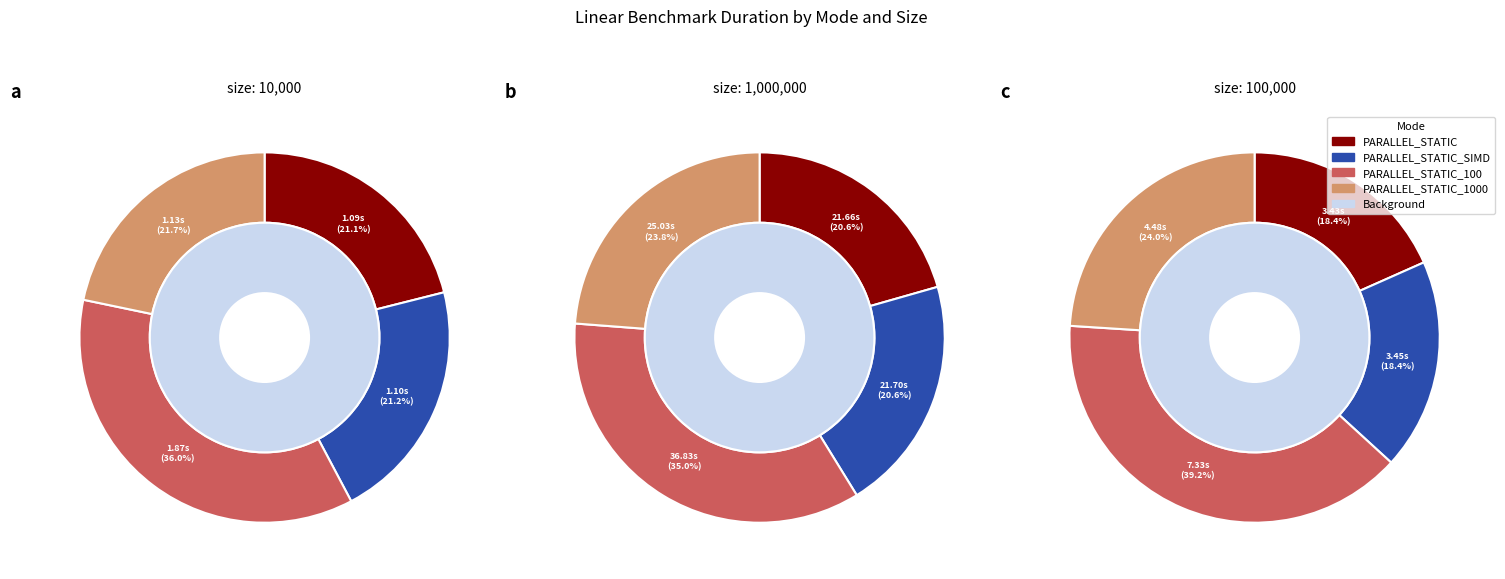

Do size:10000_ PARALLEL_STATIC_1000 and size:1000000_ PARALLEL_STATIC_SIMD together represent more than half of the pie?

No